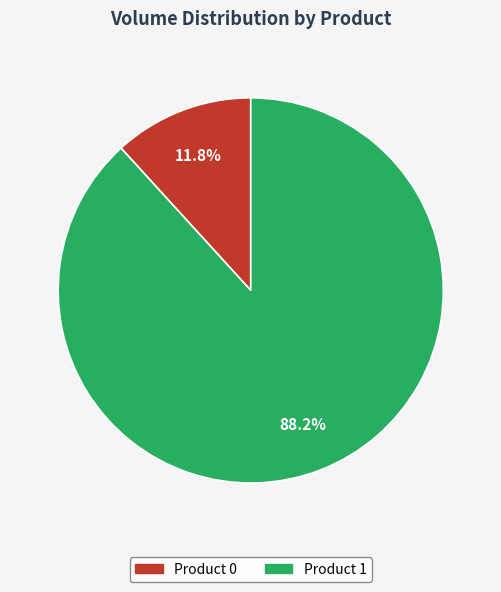

Count the number of slices in the pie.

2